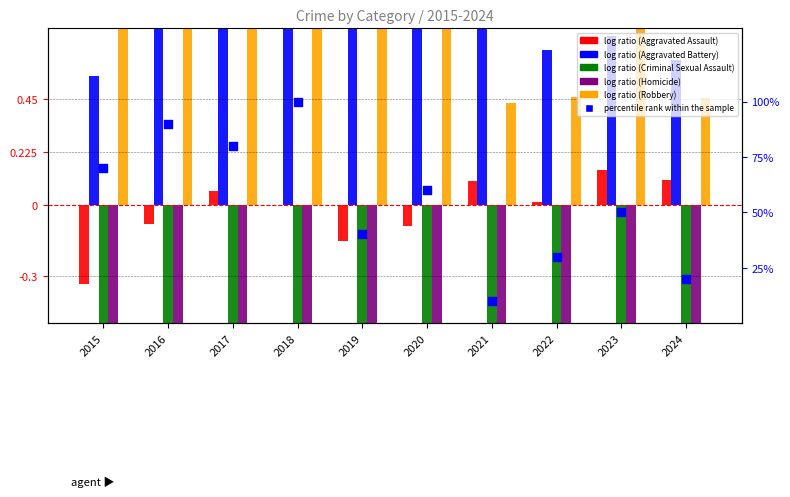

What are all the series names shown in the legend?

Aggravated Assault, Aggravated Battery, Criminal Sexual Assault, Homicide, Robbery, percentile rank within the sample